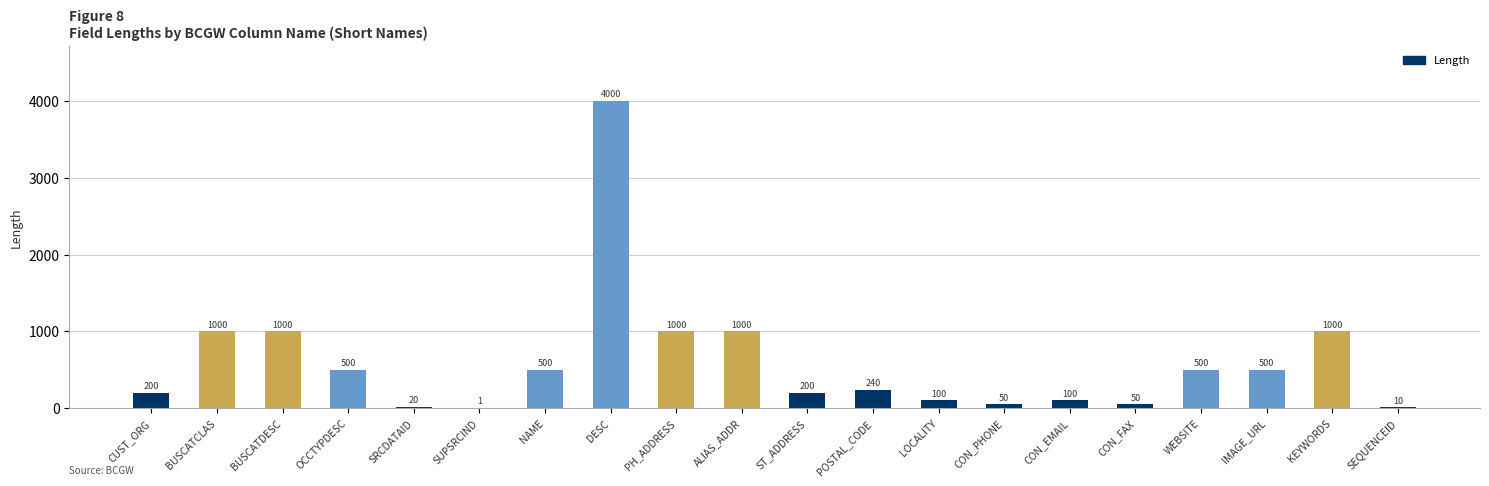

Are the bars horizontal?

No